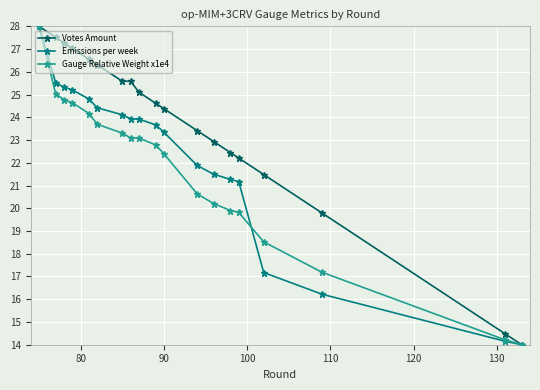

How many data points in Gauge Relative Weight x1e4 are above 22?

11